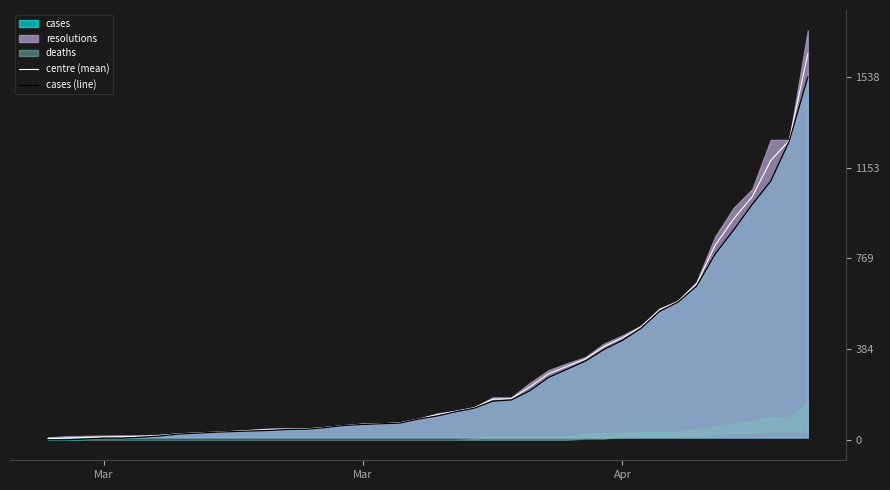

True or false: cases (line) and centre (mean) cross at least once.

False